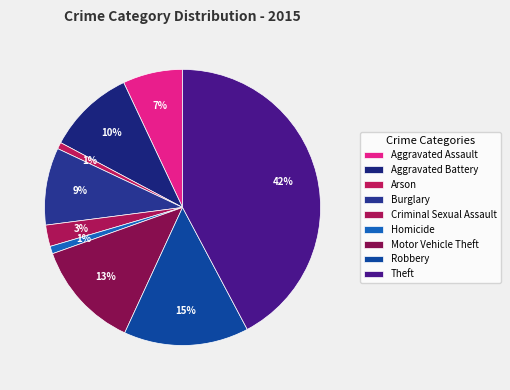

Which slice is the largest?

Theft